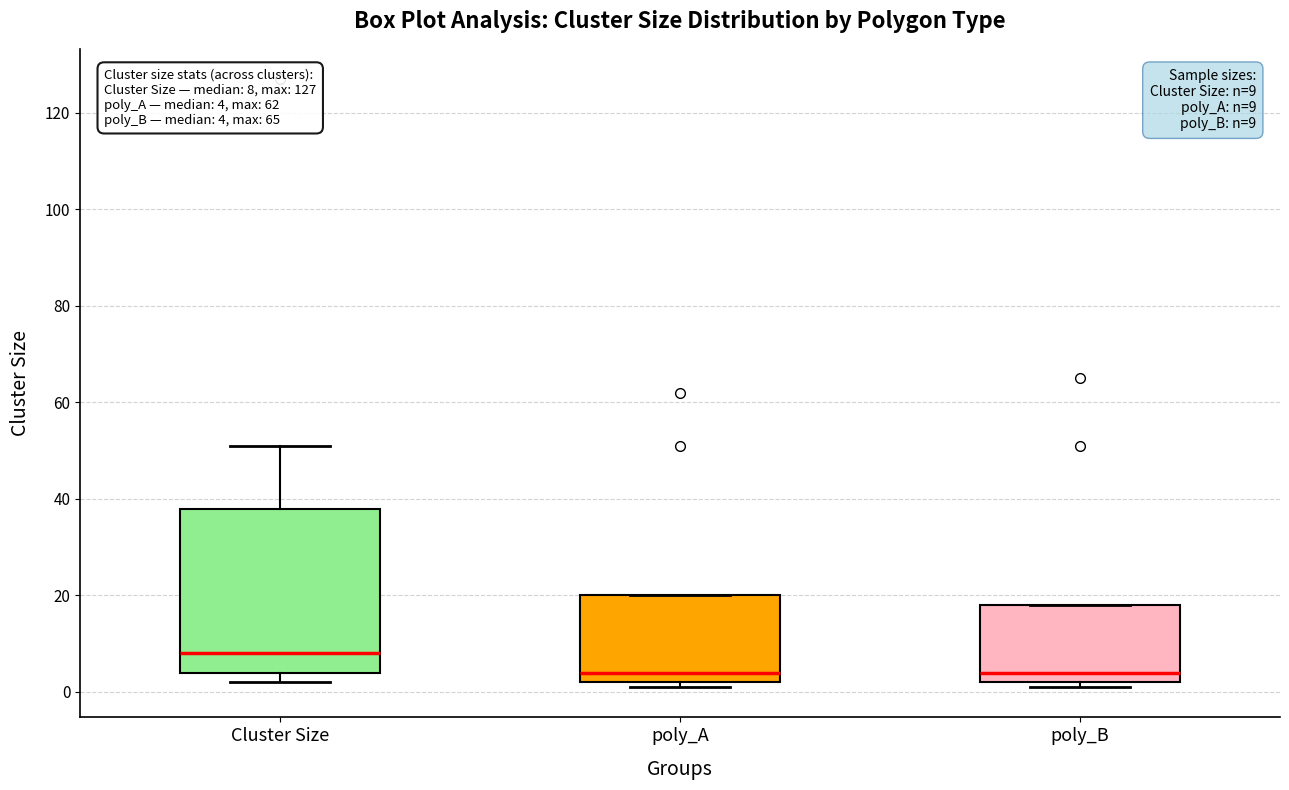

Comparing the boxes themselves (not the whiskers), which one is the tallest?

Cluster Size